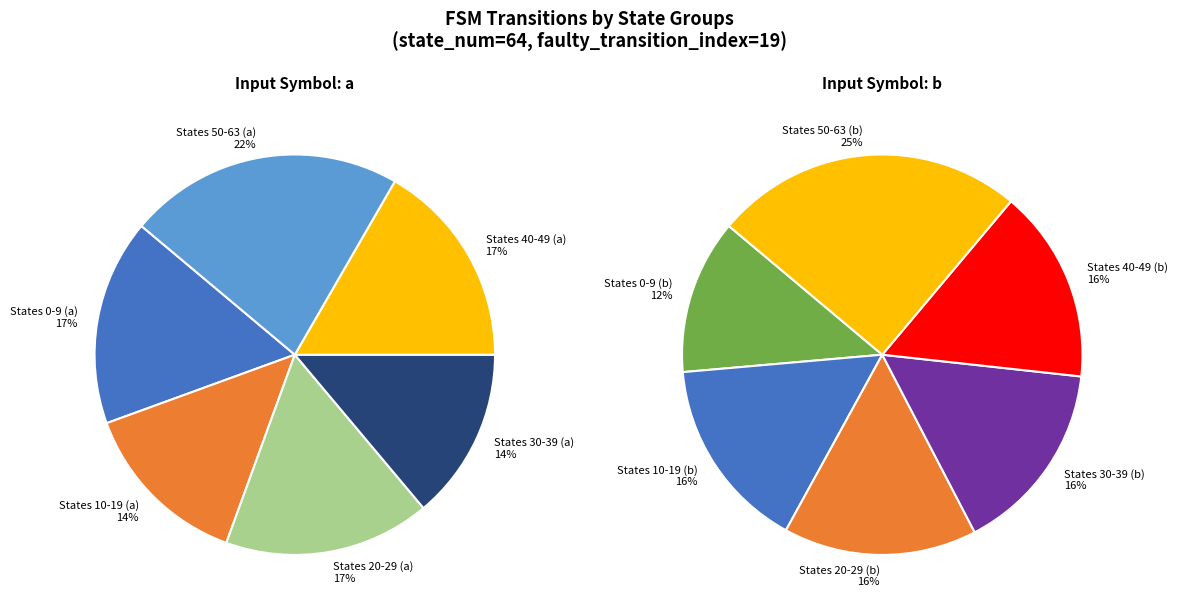

Does 0 account for over 50% of the chart?

No